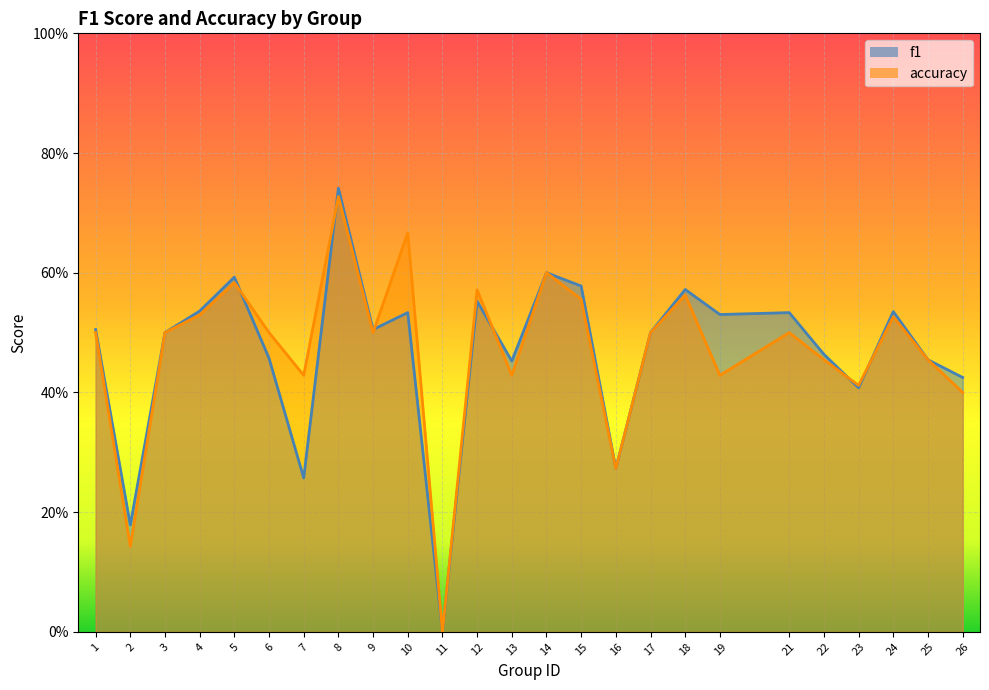

Count the number of categories in the chart.

25